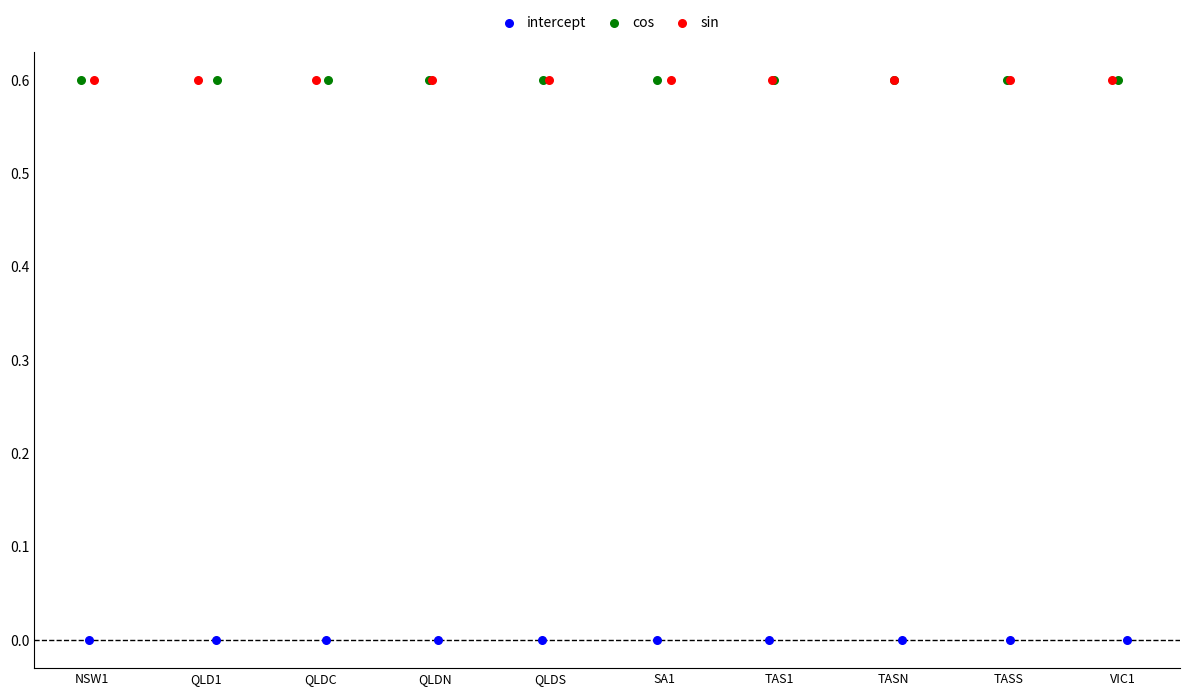

Which series contains the lowest Y value?

intercept